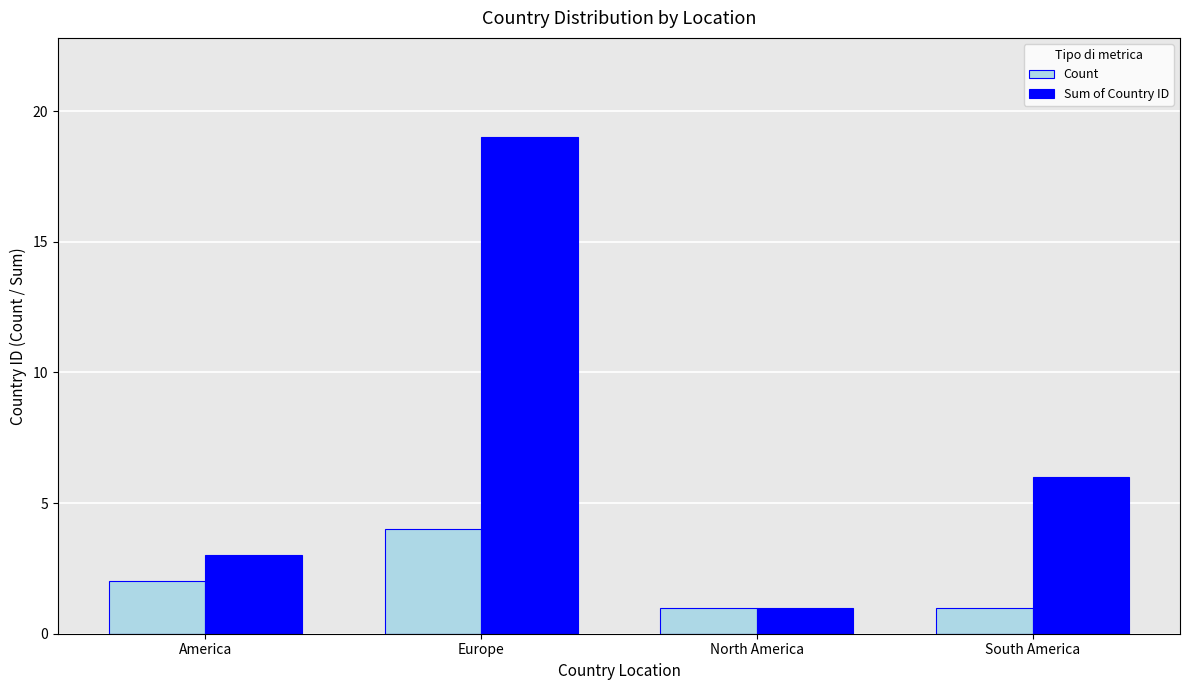

How many Sum of Country ID values are between 3 and 19?

3